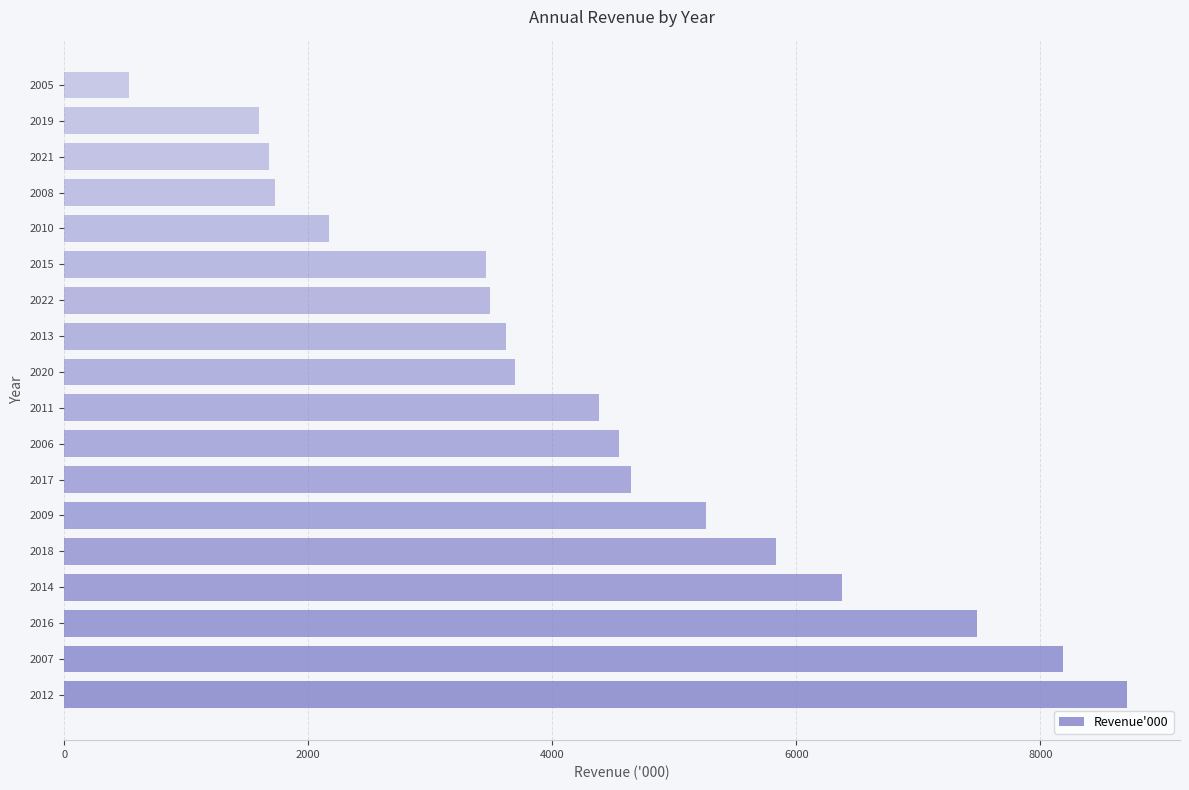

True or false: the data shows 7478 at 2016.

True